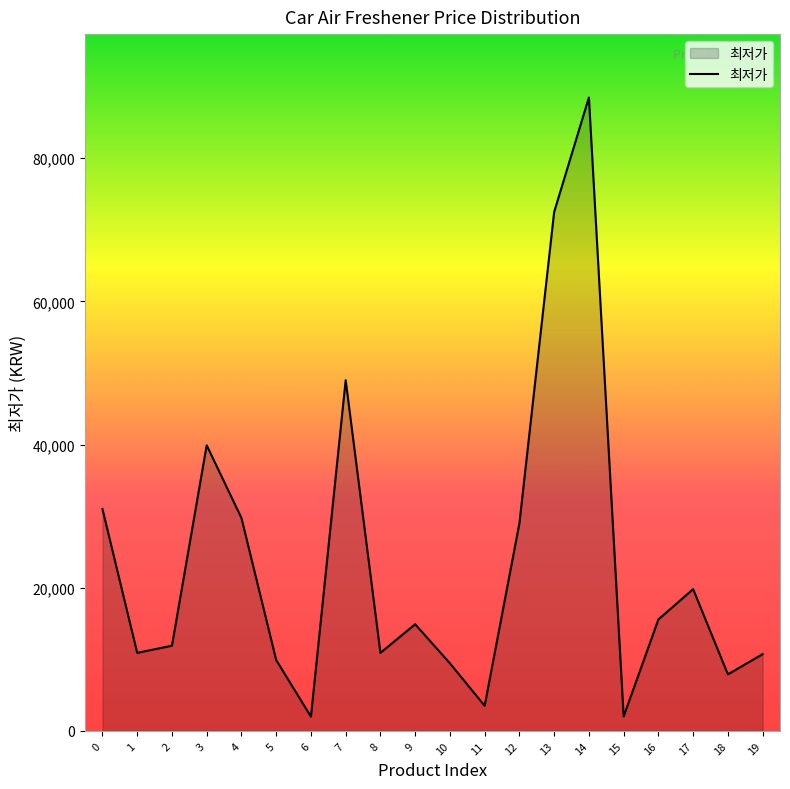

Is it true that the value at 10 is 9440?

True